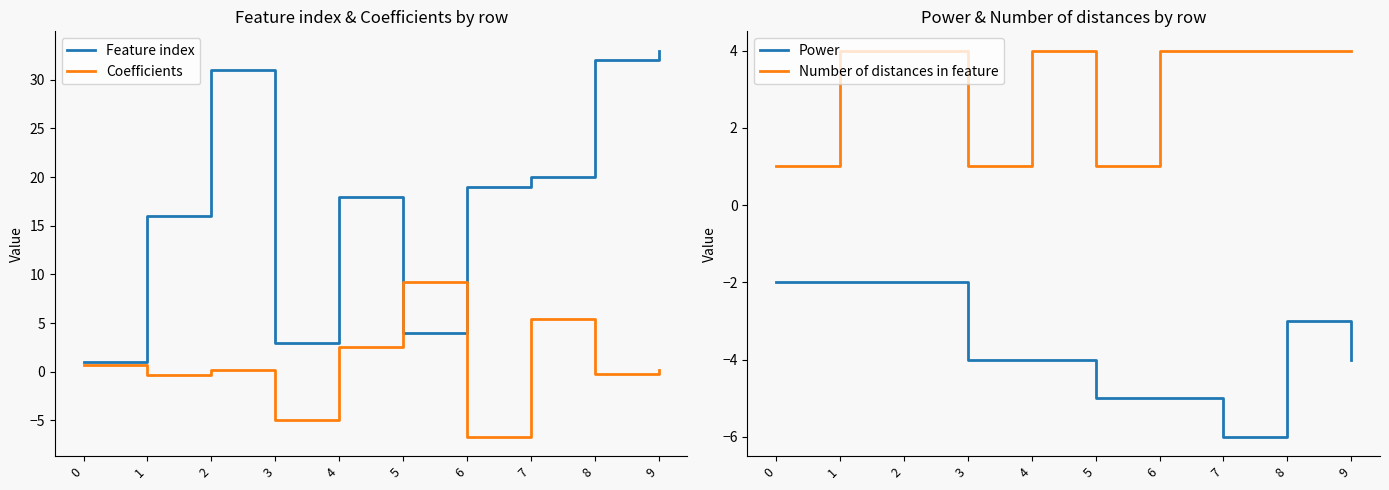

Is the value of Power at 9 greater than the value of Coefficients at 2?

No